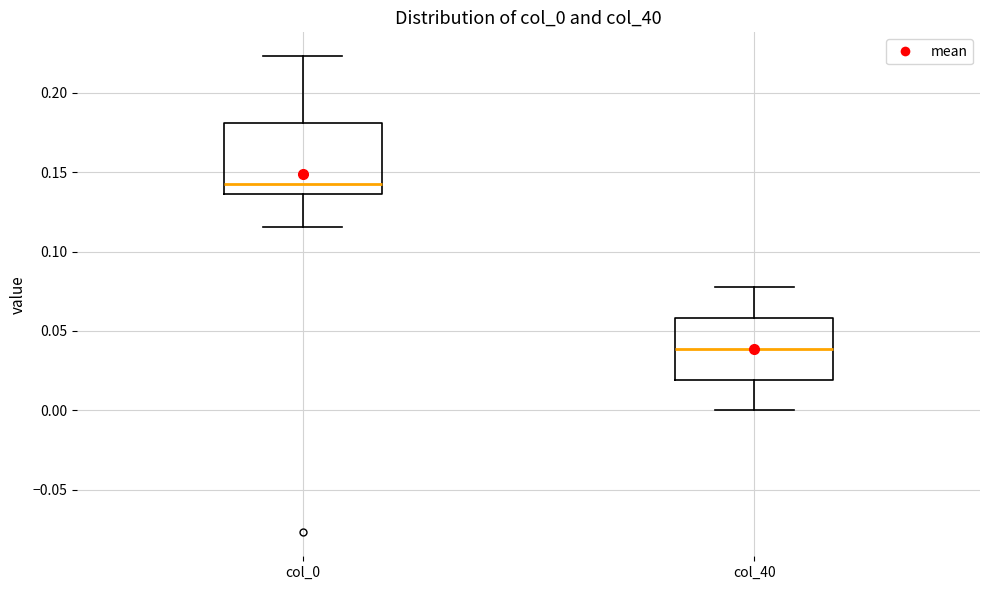

Reading left to right, transcribe this box plot: for each box, give where its median line is, the range the box spans, and where its two whiskers end, as read against the y-axis. The values are not printed on the chart, so give them approximately, as read against the axis.

col_0: median 0.140, box 0.135 to 0.180, whiskers 0.115 to 0.225
col_40: median 0.040, box 0.020 to 0.060, whiskers 0.000 to 0.080